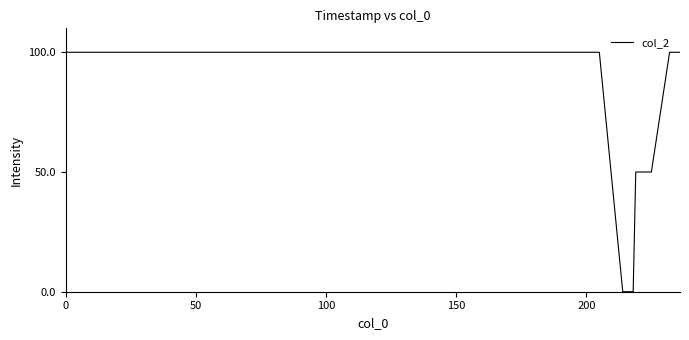

Is this an area chart (filled region under the line)?

No